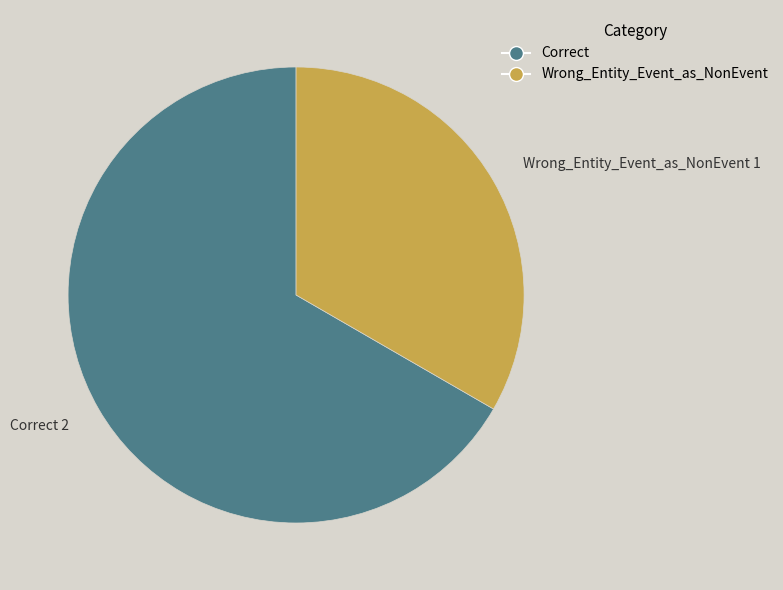

What is the largest slice in the pie chart?

Correct